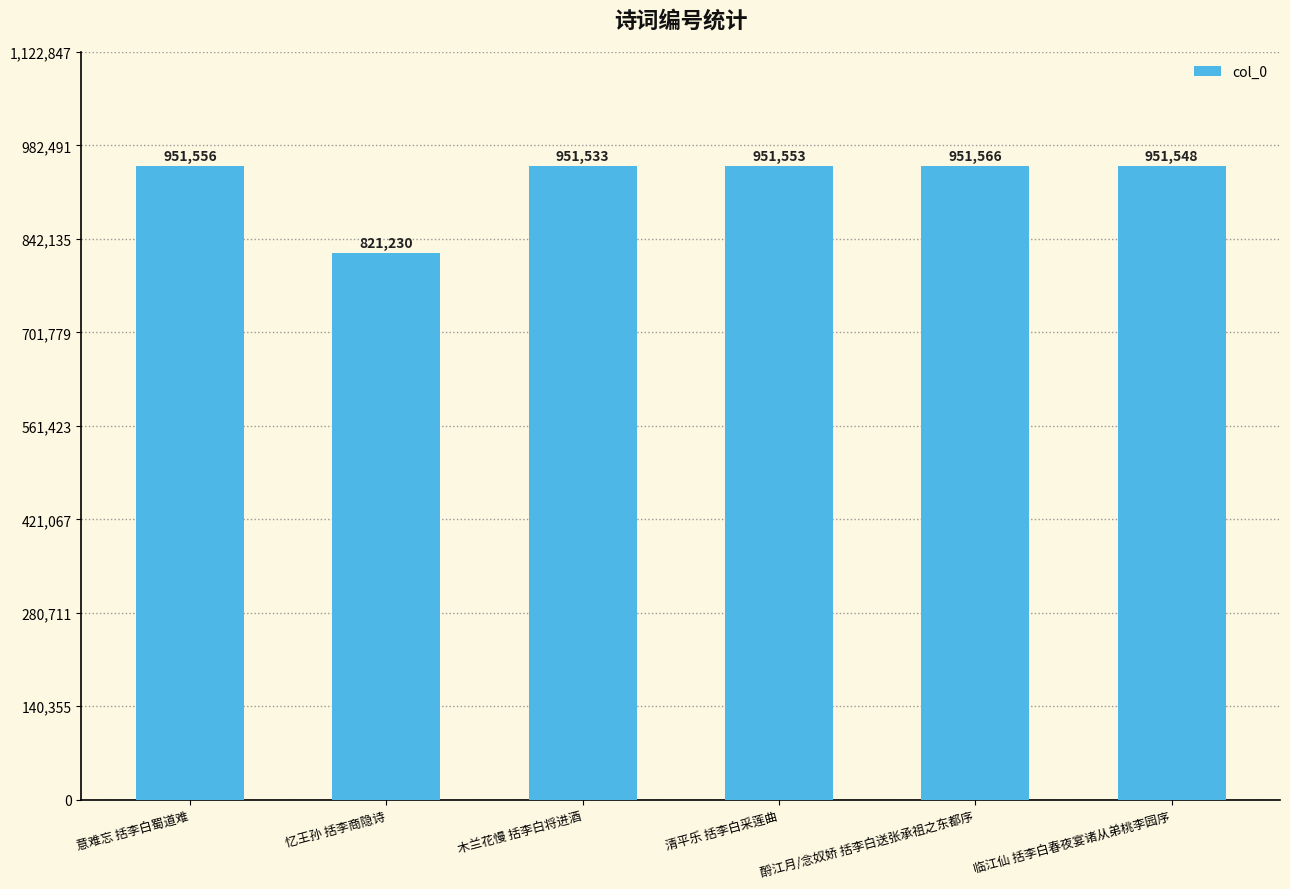

List the labels in order of value, smallest first.

忆王孙 括李商隐诗, 木兰花慢 括李白将进酒, 临江仙 括李白春夜宴诸从弟桃李园序, 清平乐 括李白采莲曲, 意难忘 括李白蜀道难, 酹江月/念奴娇 括李白送张承祖之东都序